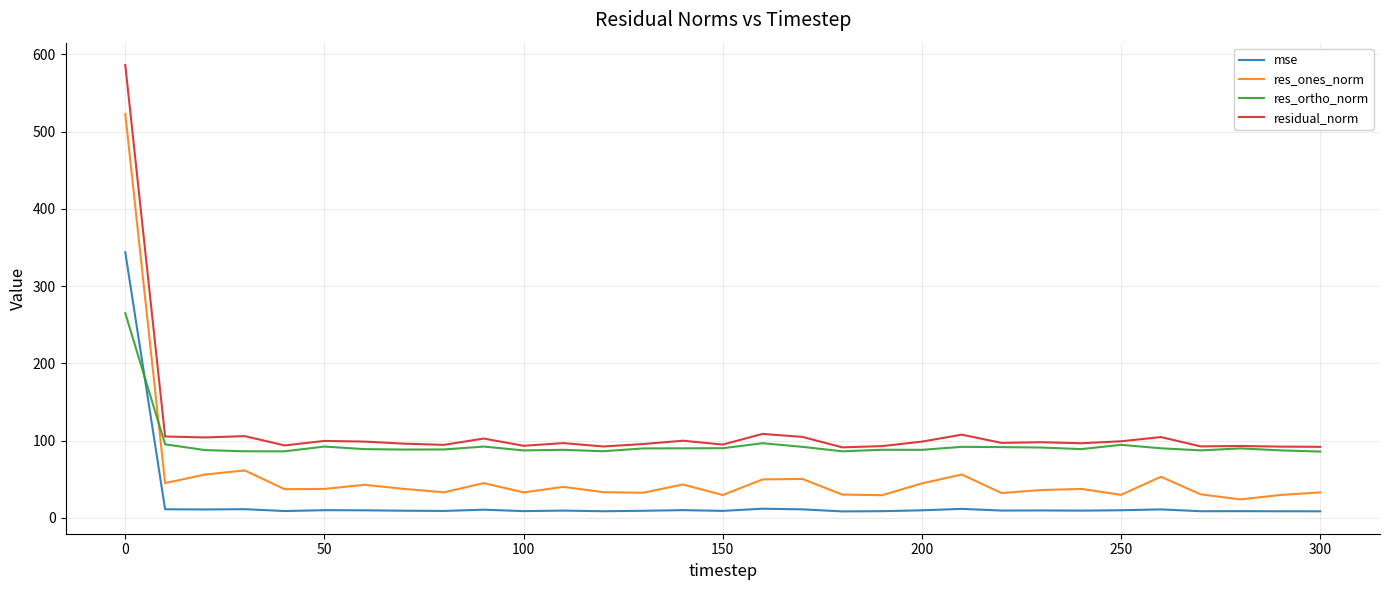

List the series in order of their peak value, highest first.

residual_norm, res_ones_norm, mse, res_ortho_norm